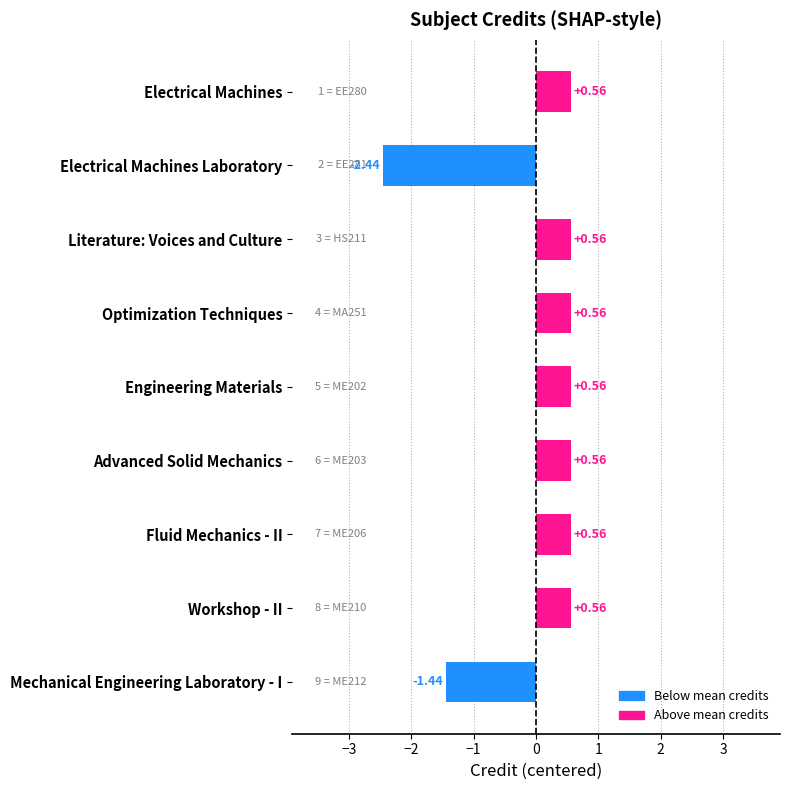

At which category does the chart reach its minimum across all series?

Electrical Machines Laboratory